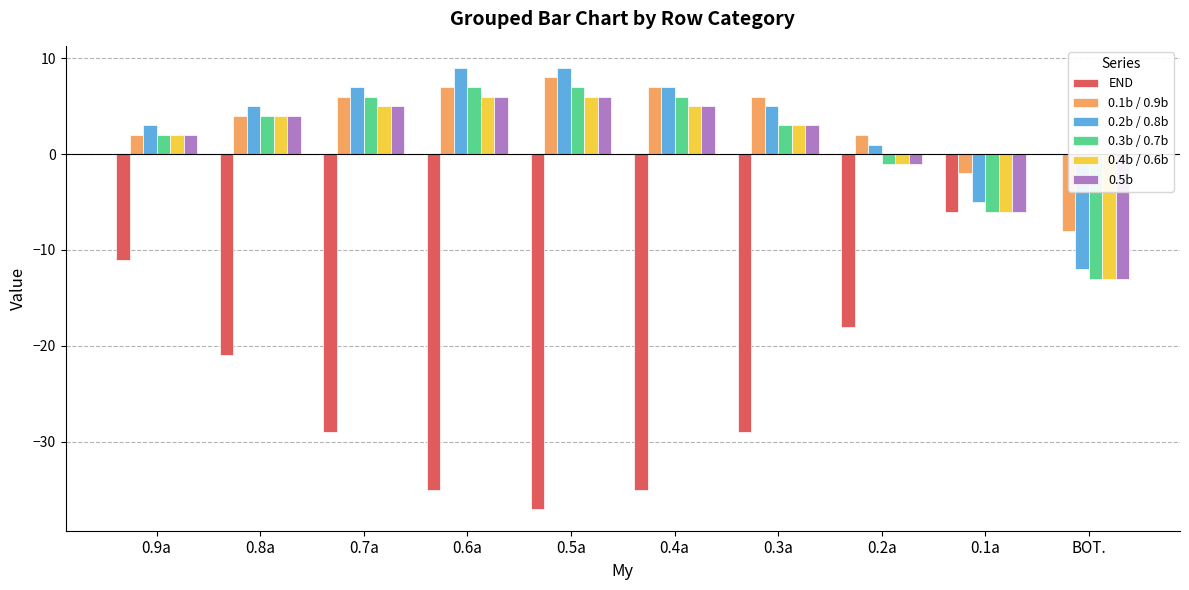

What is the total value across all series at 0.5a?

-1